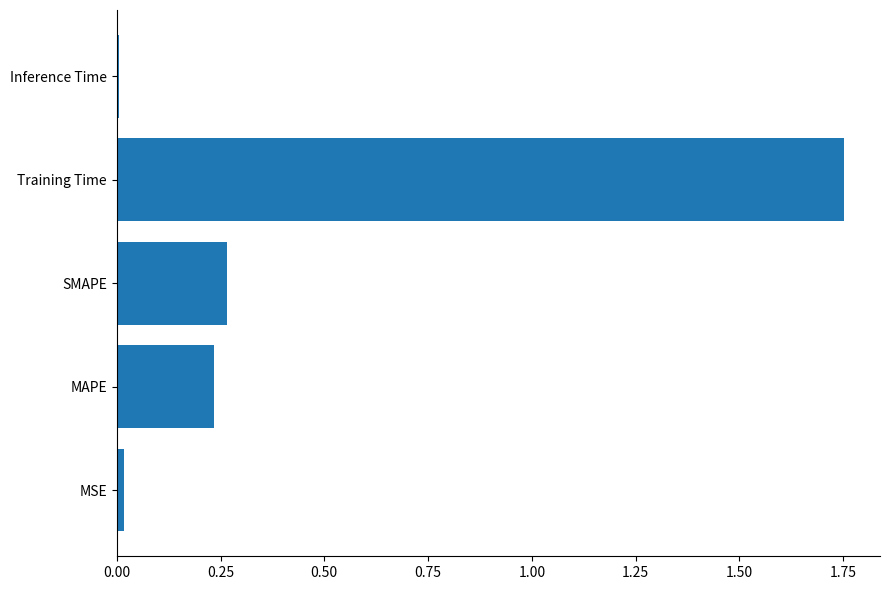

Between Training Time and Inference Time, which is larger?

Training Time